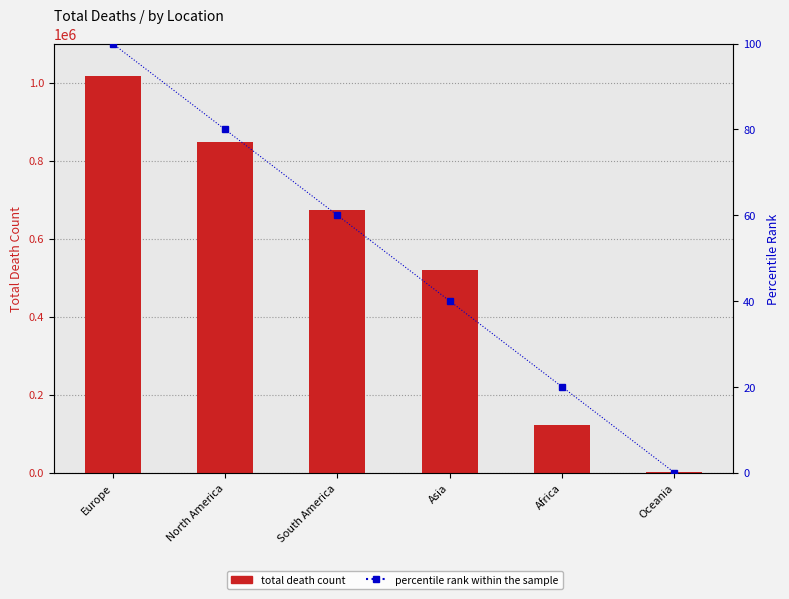

The value of TotalDeathCount at Oceania is 1046. True or false?

True